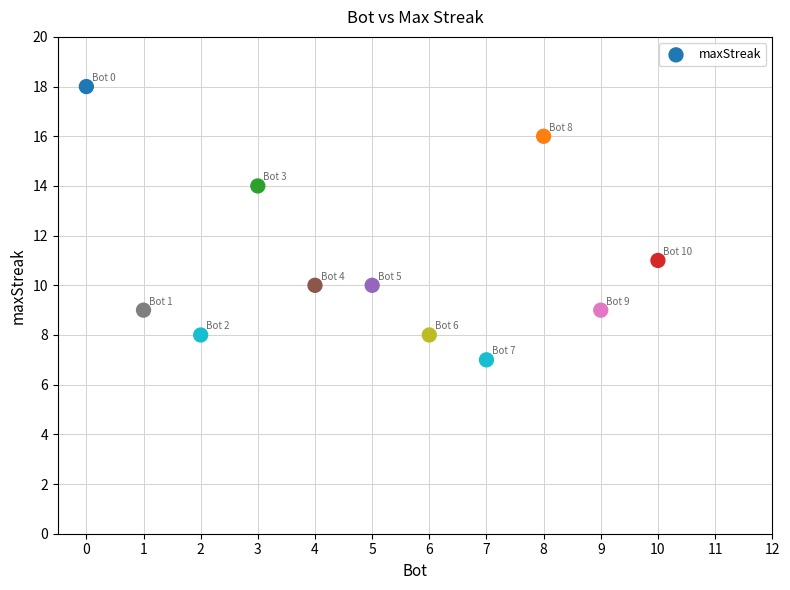

What Y value in the scatter plot is closest to 12?

11